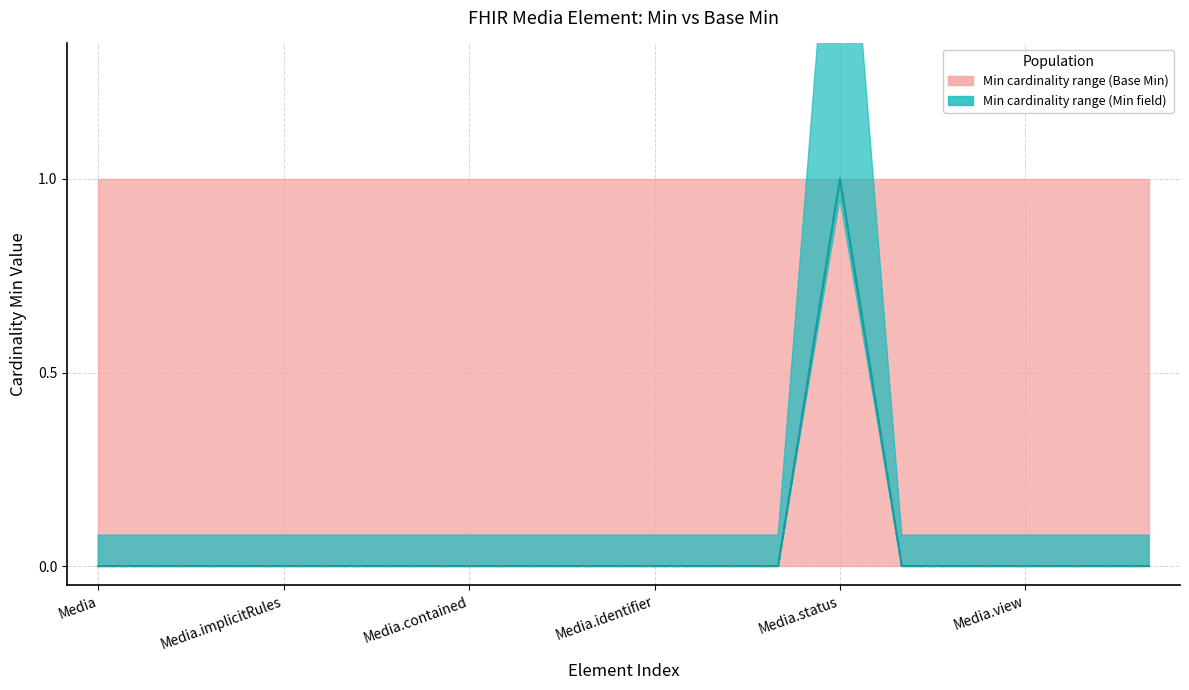

Rank the series by their maximum value, from lowest to highest.

Min (field), Base Min